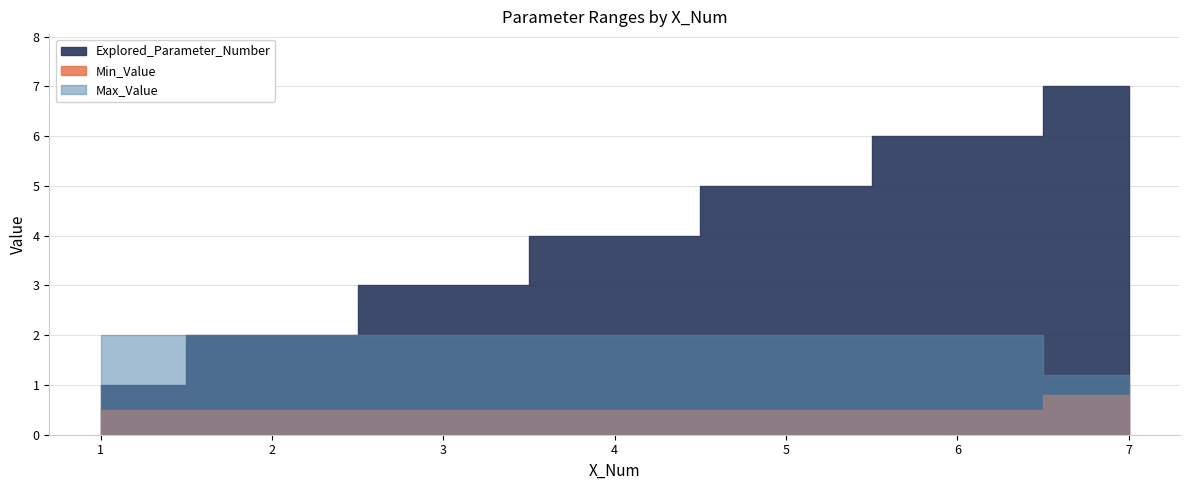

What are all the series names shown in the legend?

Explored_Parameter_Number, Min_Value, Max_Value